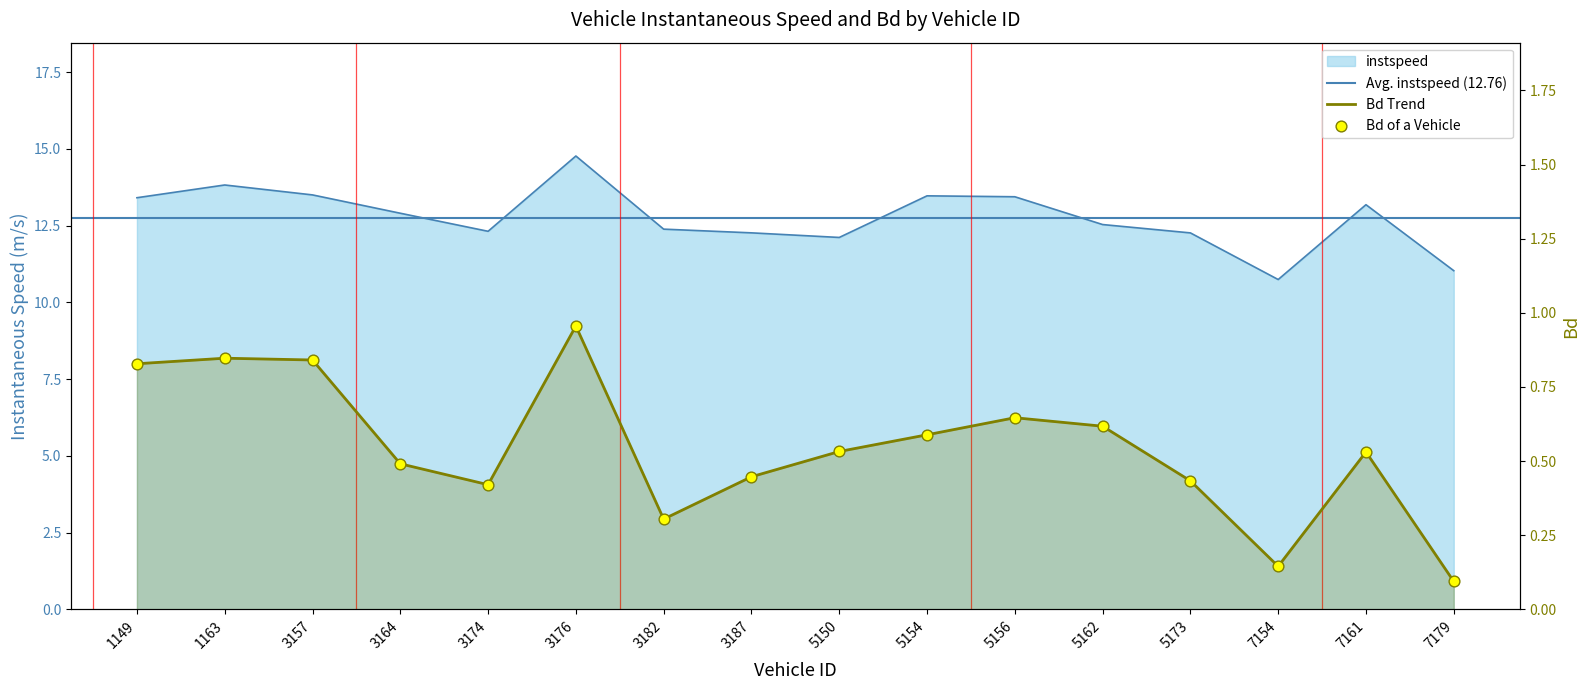

Which series reaches the maximum Y coordinate?

instspeed